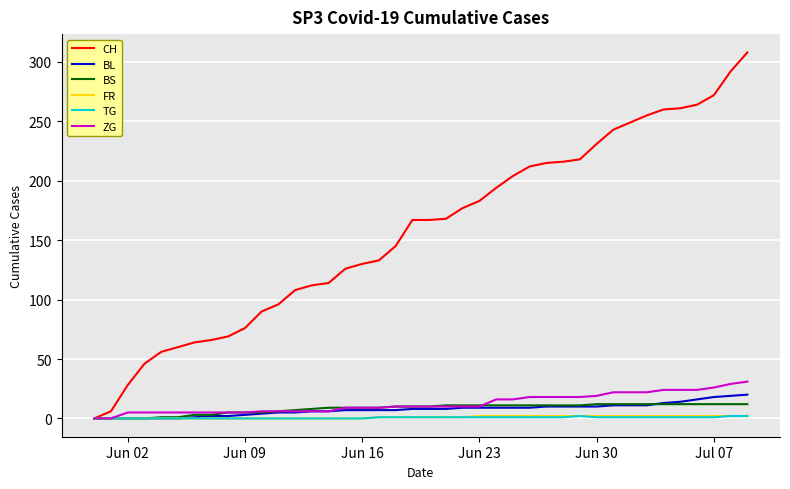

Which series has the widest spread of values?

CH